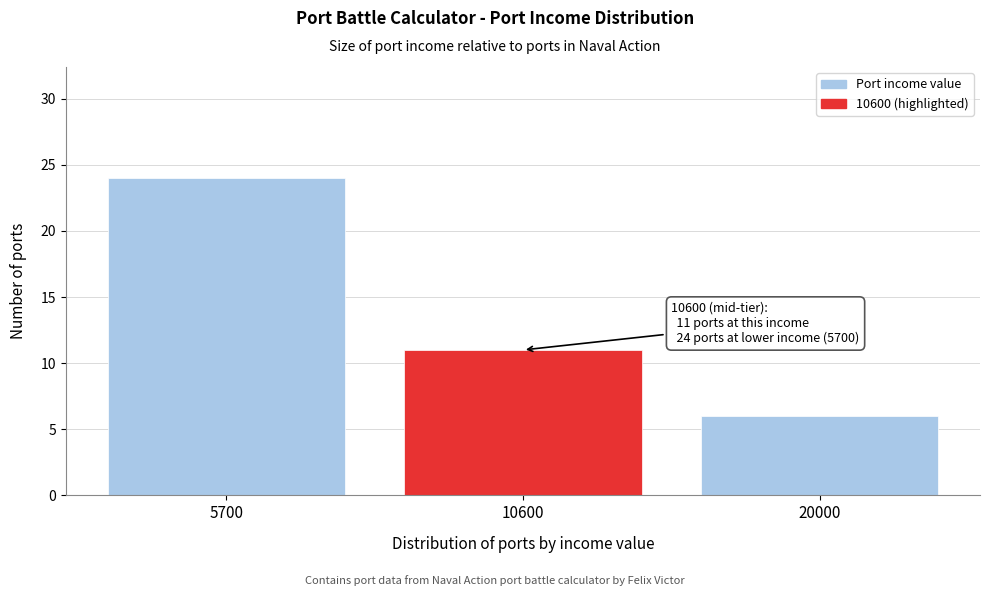

Reading right to left, transcribe all the data shown in this chart.

6	11	24